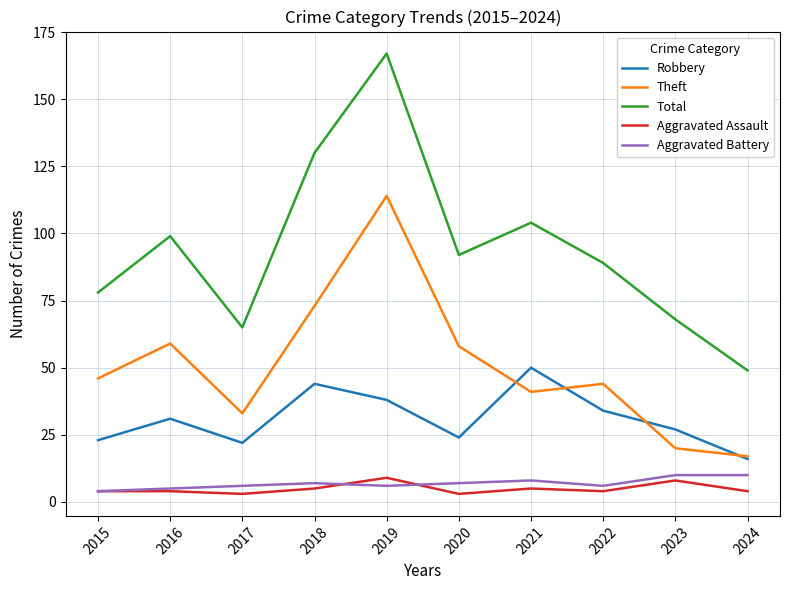

Which series has the largest total across all categories?

Total